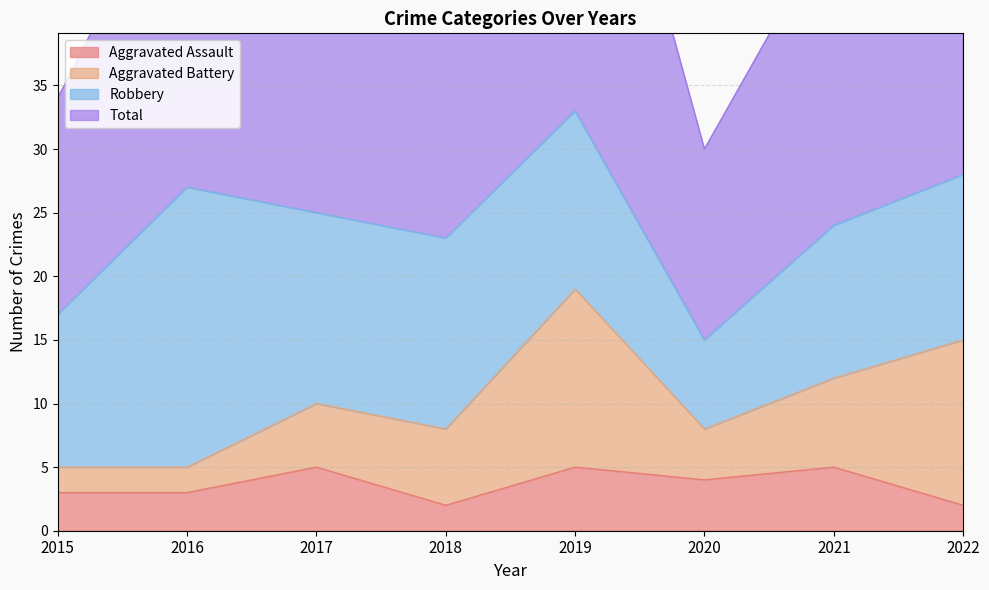

Is the value of Aggravated Assault at 2021 greater than the value of Total at 2018?

No